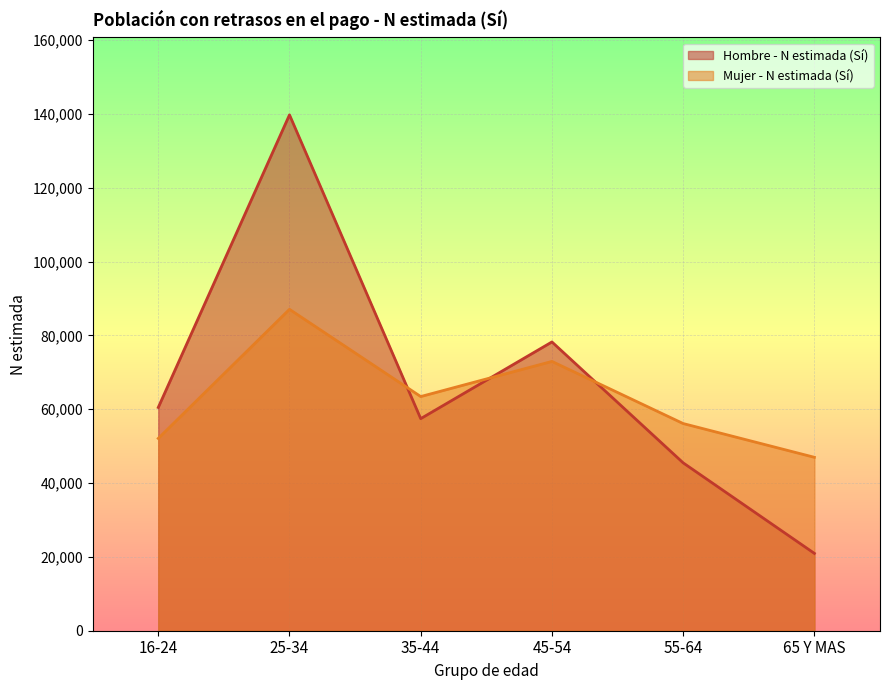

Which label corresponds to the largest value in the chart?

25-34